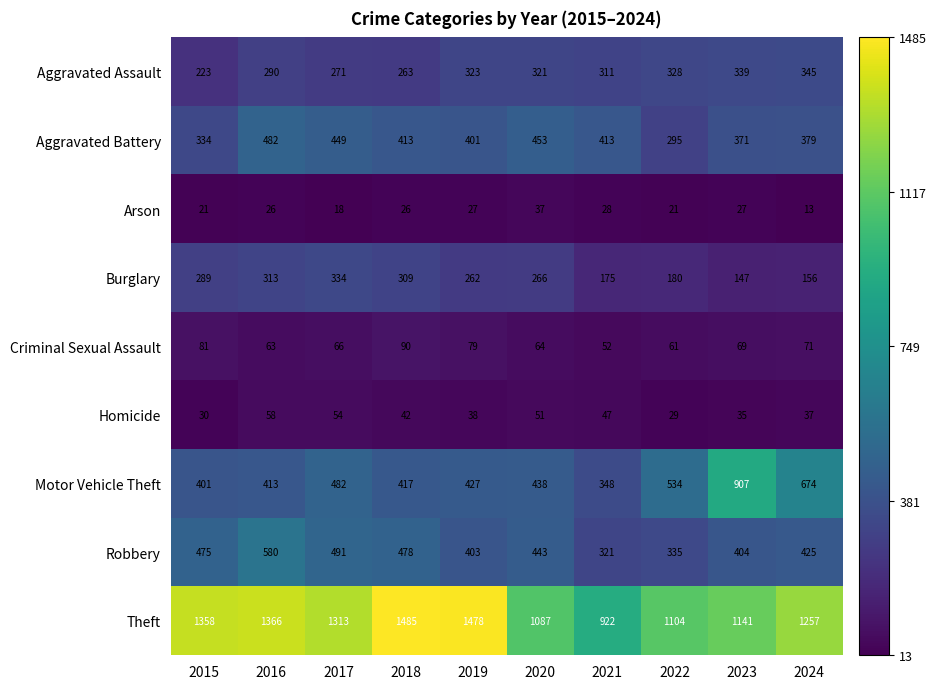

What is the average value of the Theft series?

1251